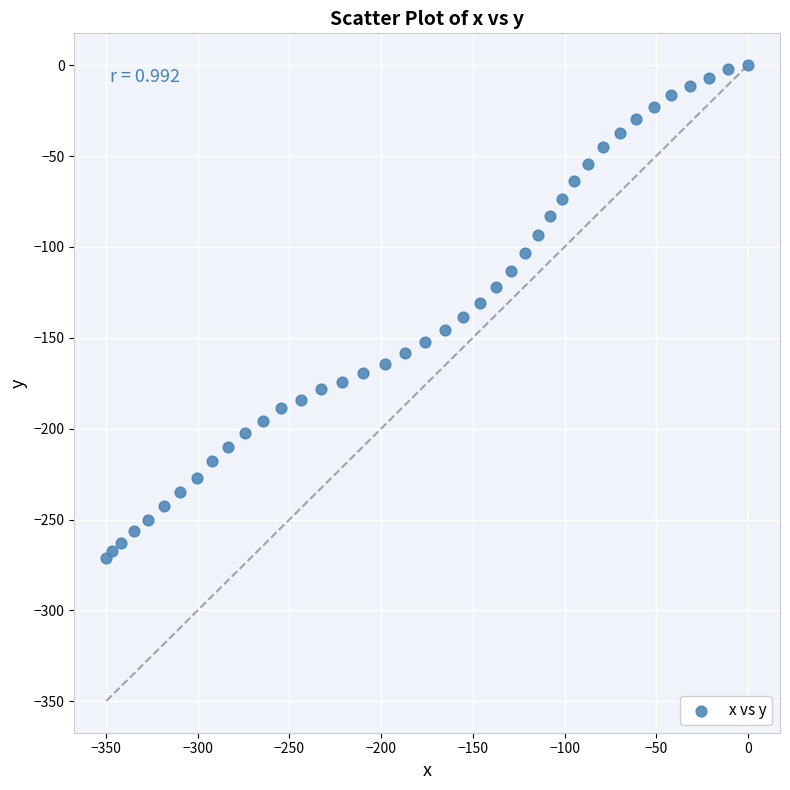

What is the range of X values (max minus min)?

349.8